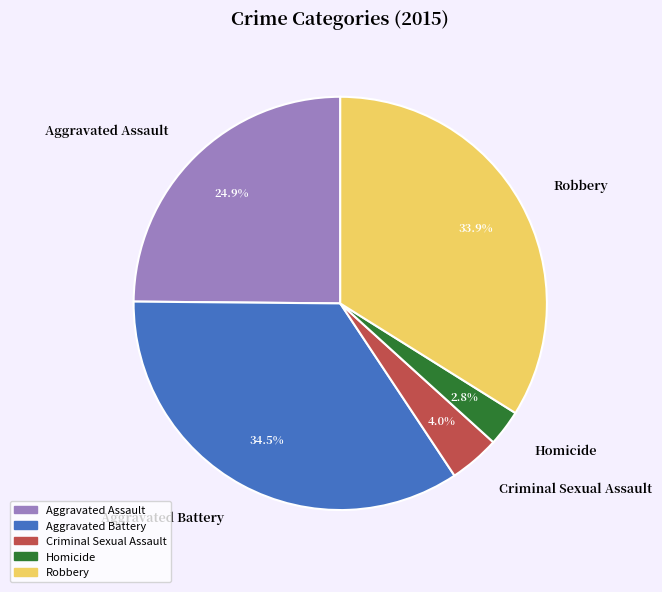

How many slices are in this pie chart?

5